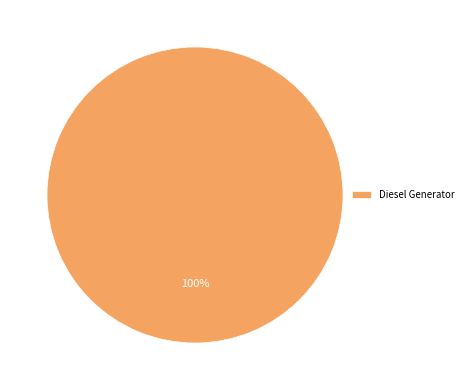

Is it true that Diesel Generator is 92% of the pie?

False